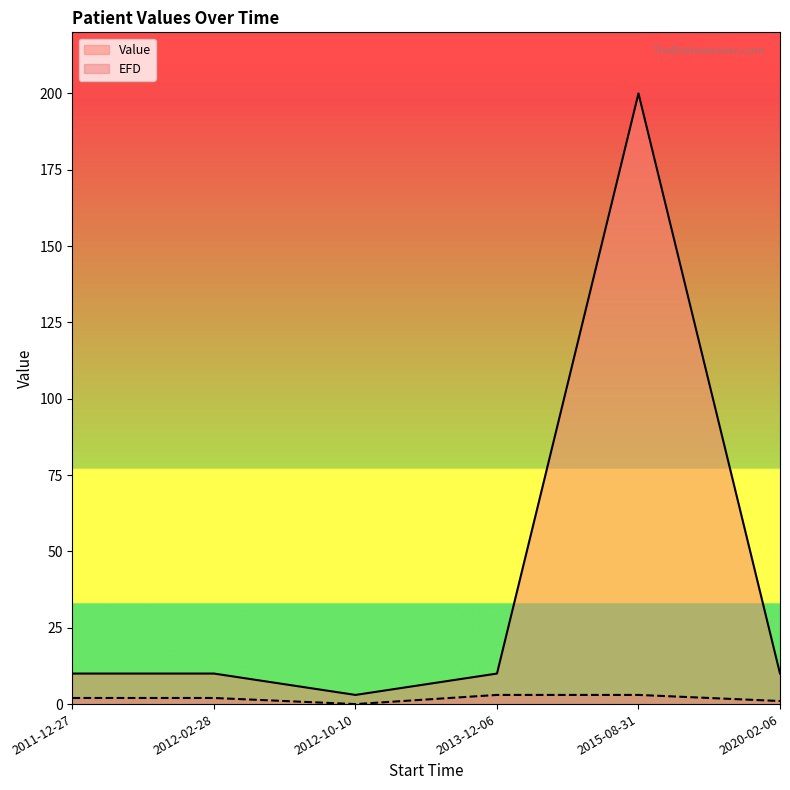

What is the approximate value of Value at 2013-12-06?

10.0